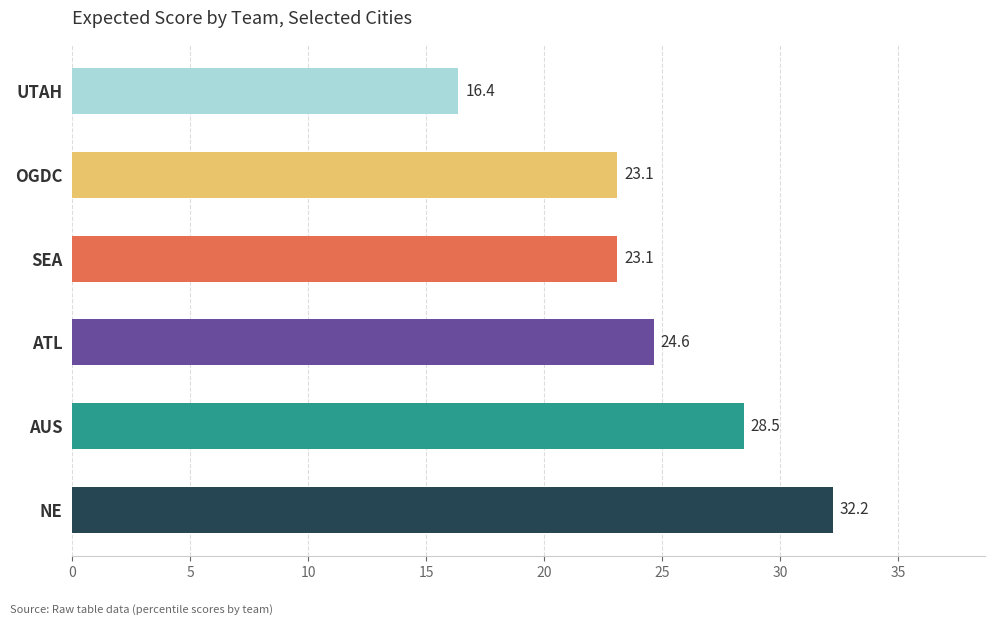

What is the maximum value shown in the chart?

32.2